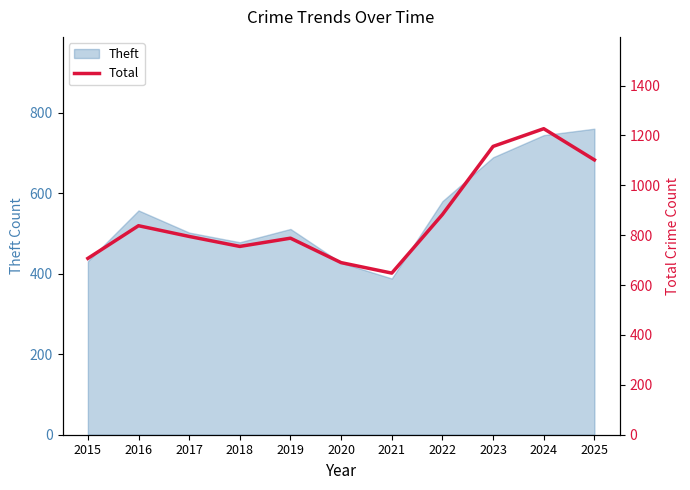

The Theft series shows 478 at 2018. True or false?

True